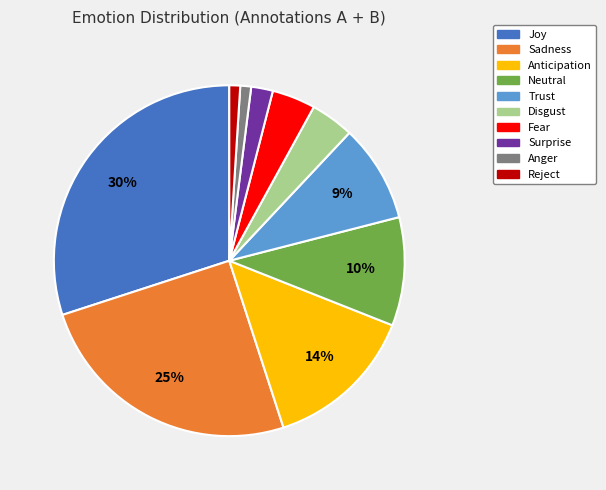

What is the largest slice in the pie chart?

Joy